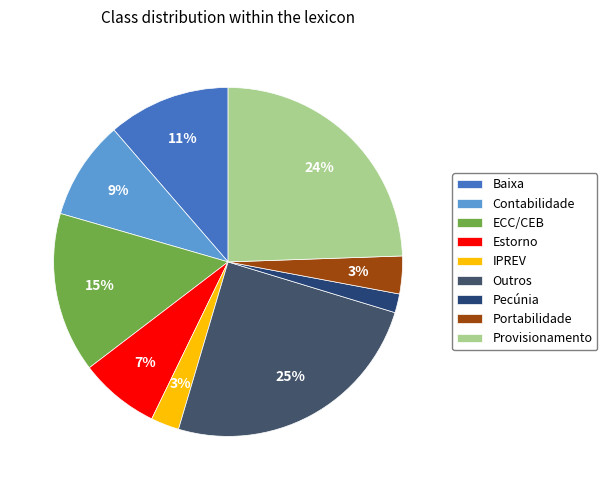

How many segments does this pie chart have?

9